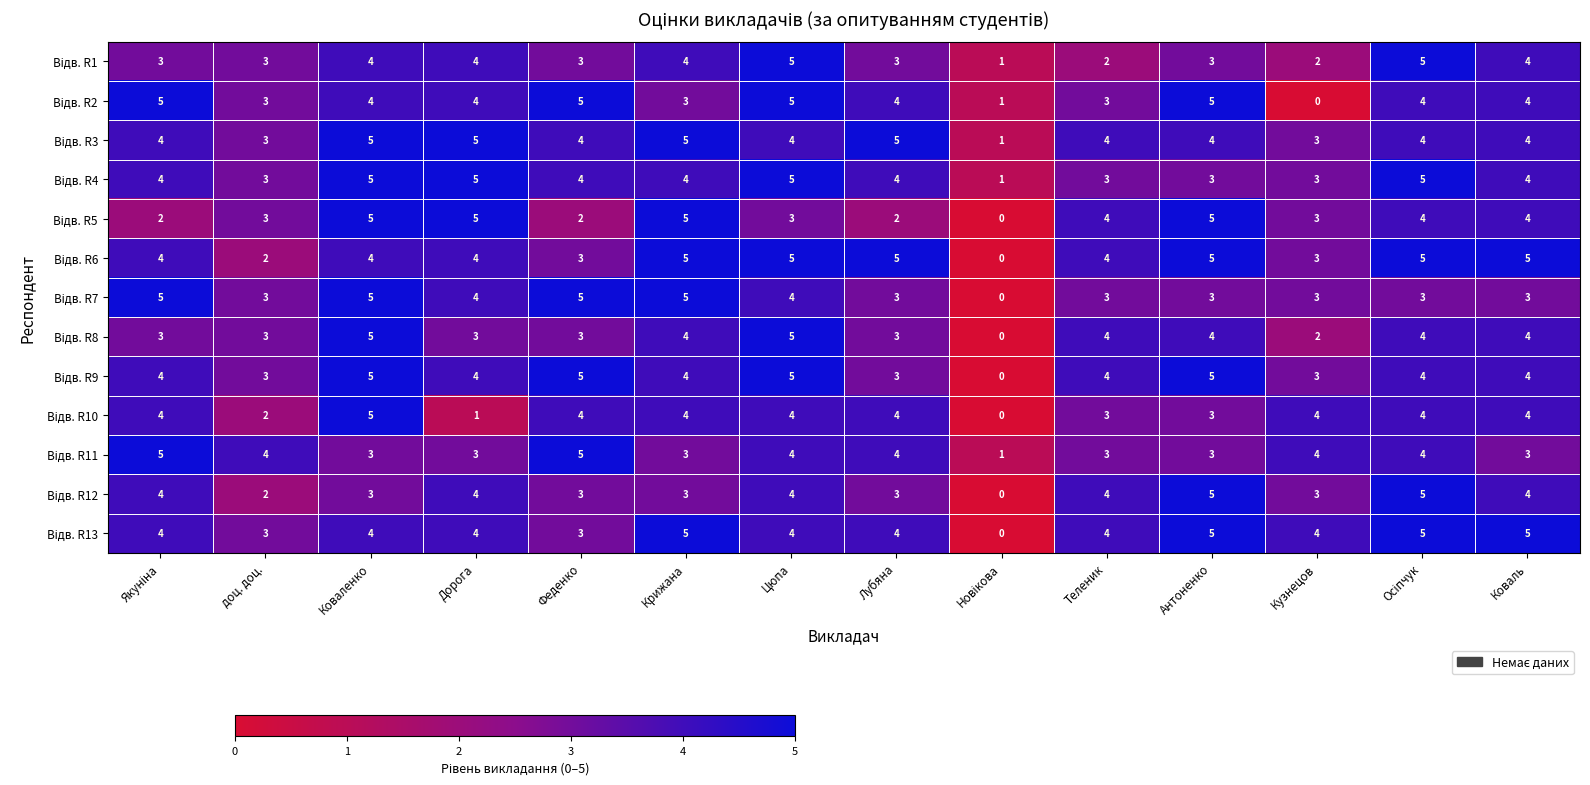

What is the total value across all series at Крижана?

54